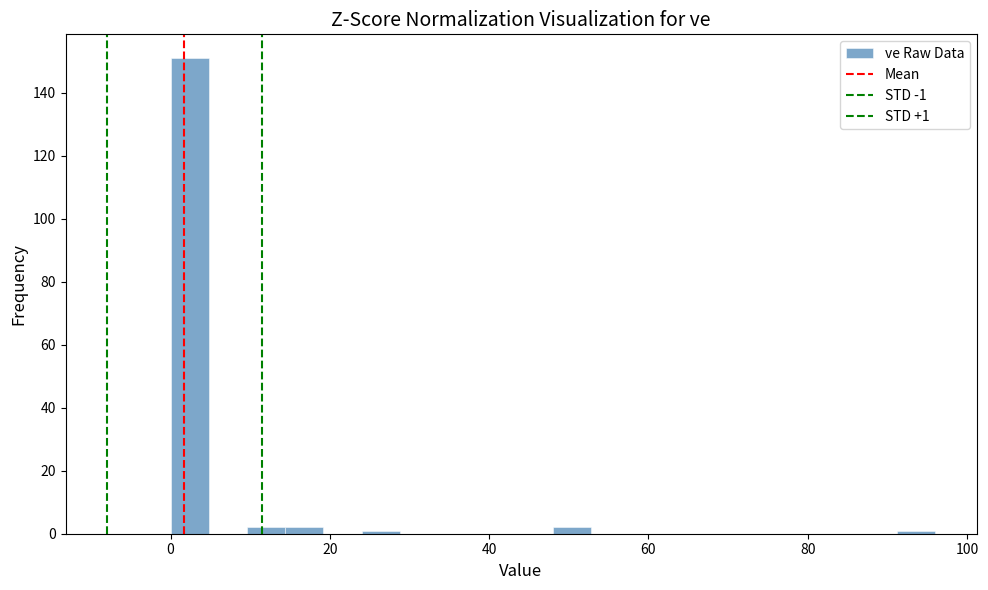

Around what value on the x-axis is the tallest bar? Give the approximate position of its centre, as read against the axis.

2